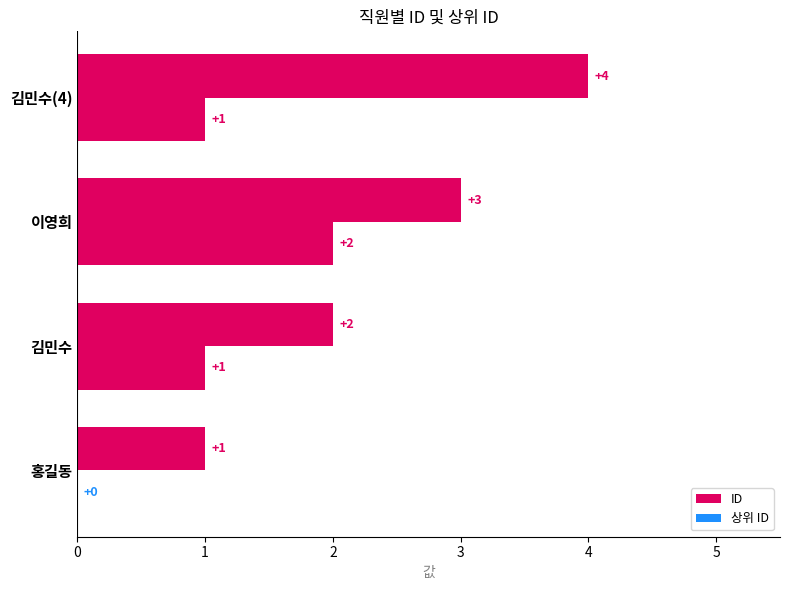

How many data points does each series have?

4